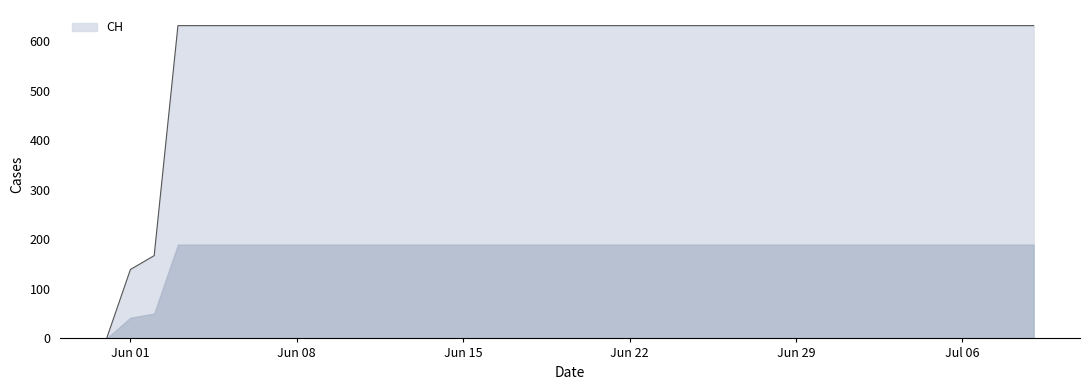

What is the difference between the maximum and minimum values?

631